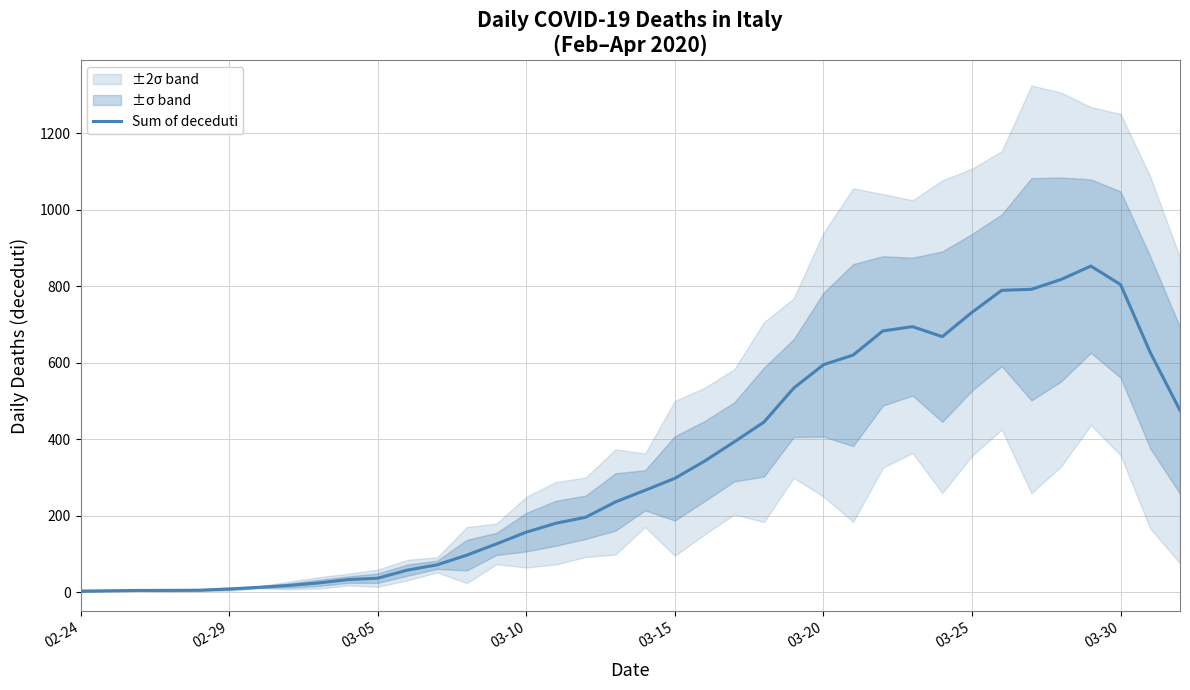

Where does the data first go above 266?

19